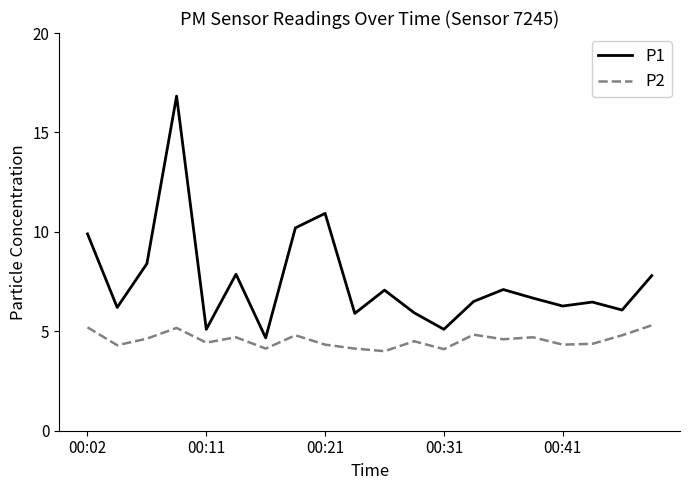

Count the number of data series in this chart.

2